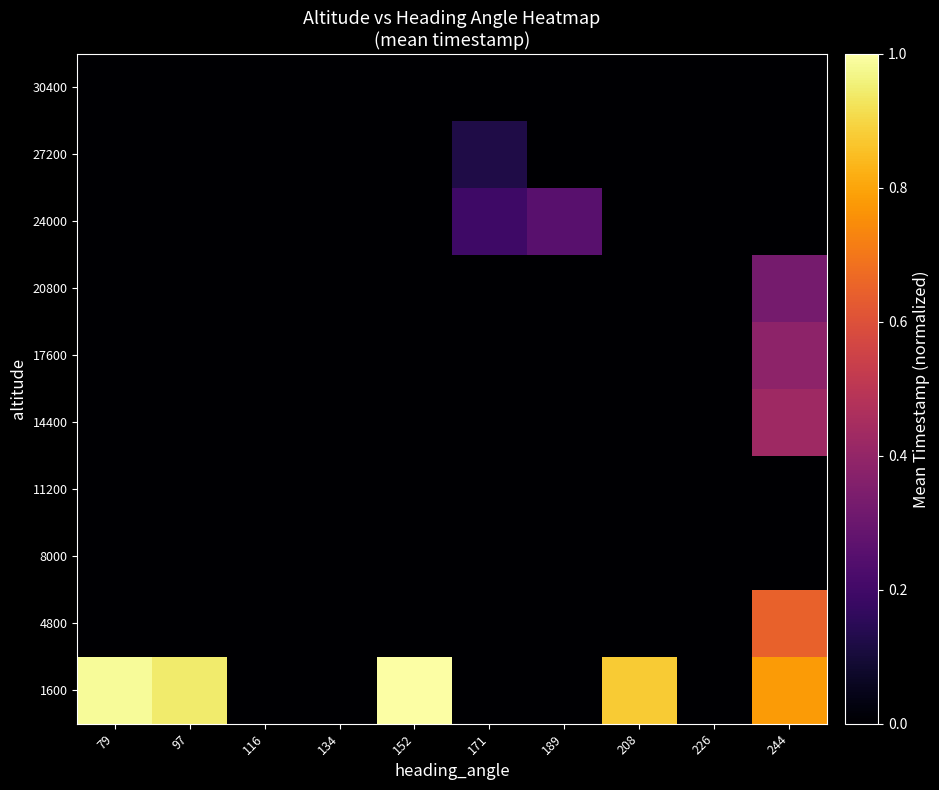

At which category is the sum across all series the highest?

244